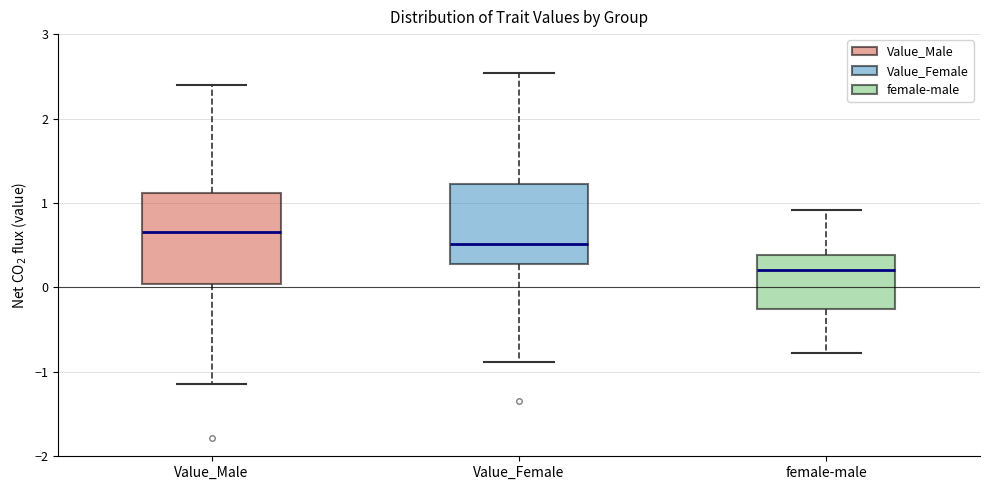

Comparing the boxes themselves (not the whiskers), which one is the tallest?

Value_Male